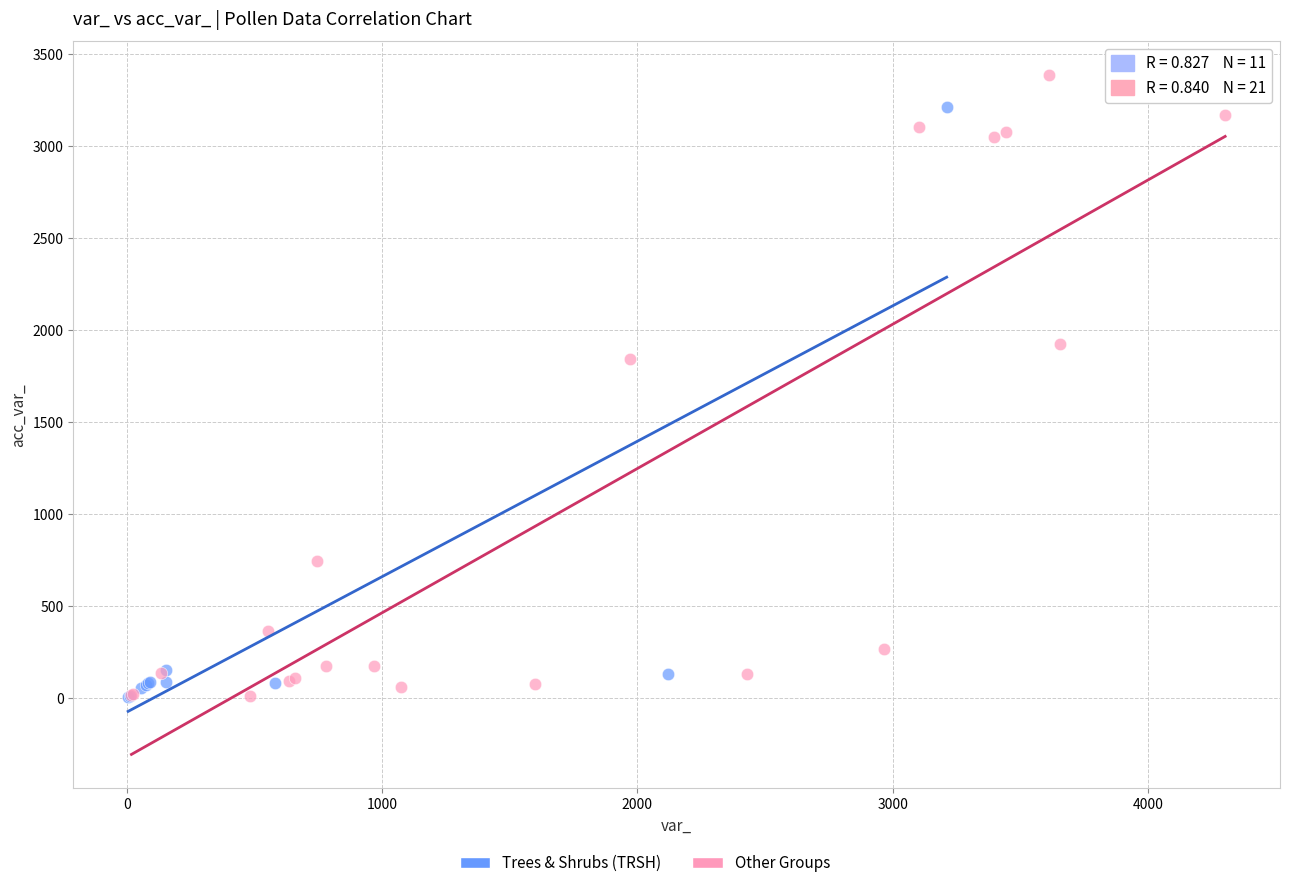

Which series reaches the maximum Y coordinate?

Other Groups